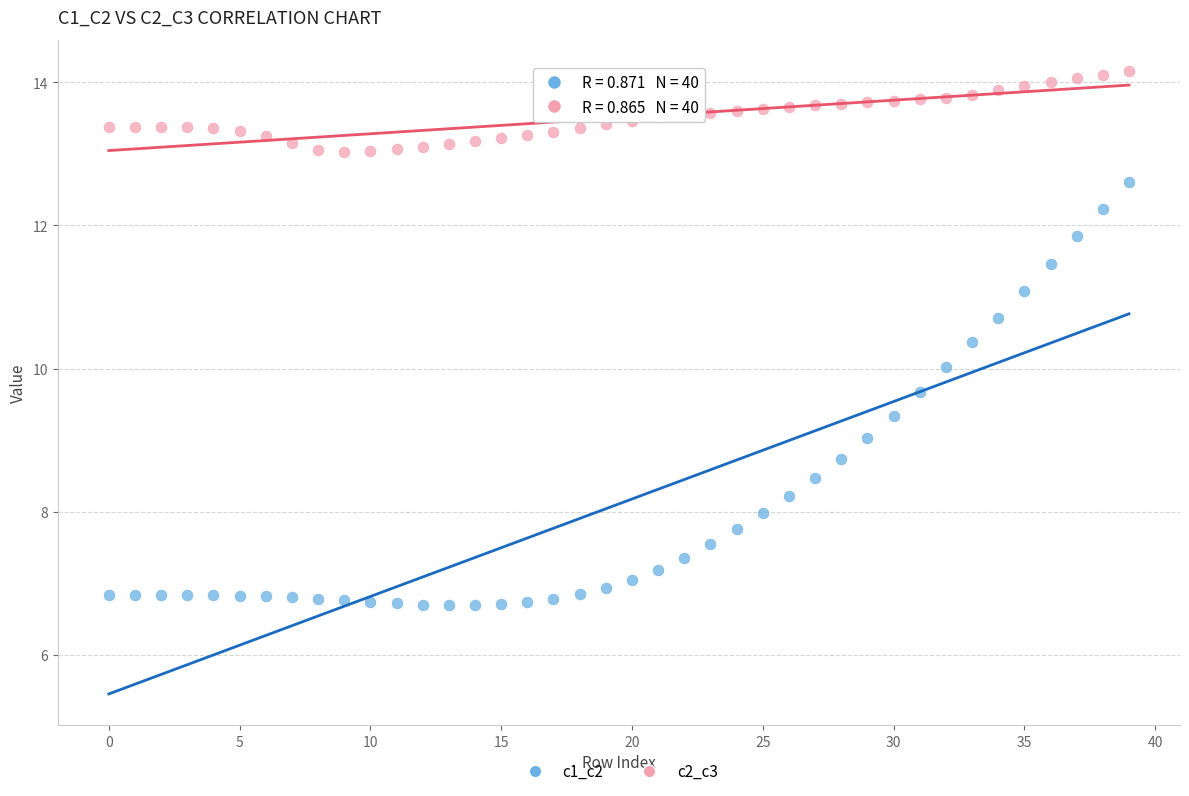

Which series reaches the minimum Y coordinate?

c1_c2